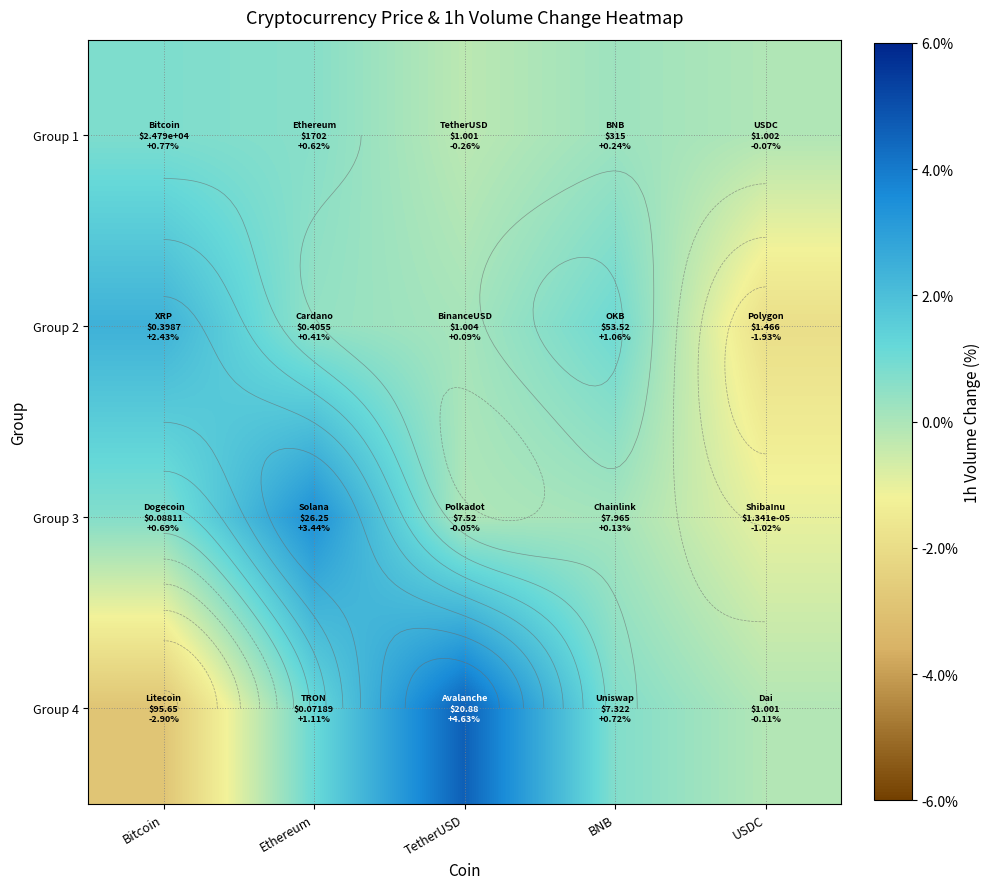

At which category does the chart reach its minimum across all series?

Bitcoin